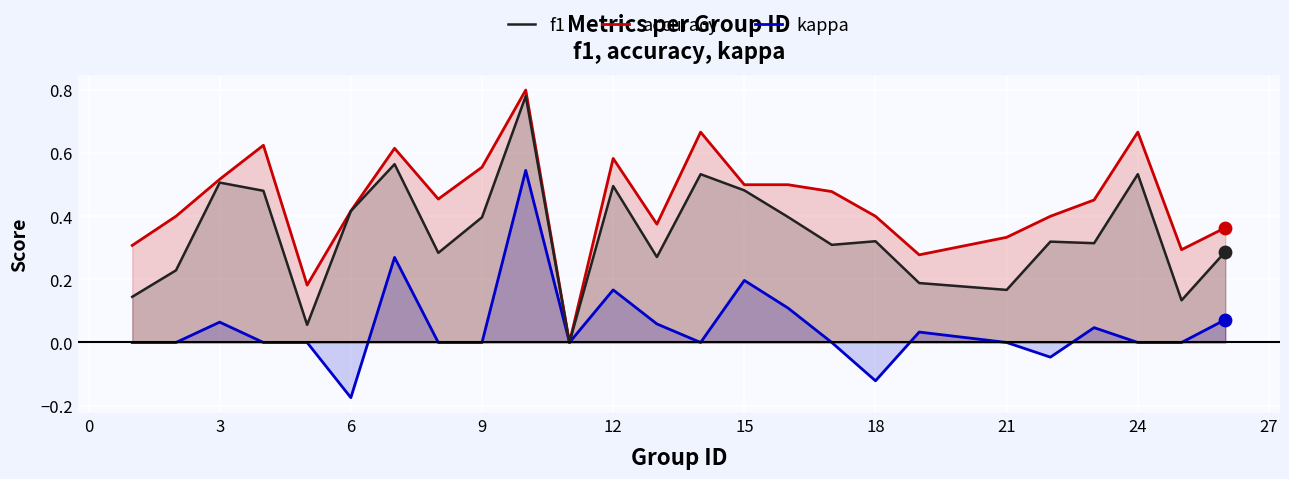

Which series reaches the minimum Y coordinate?

kappa